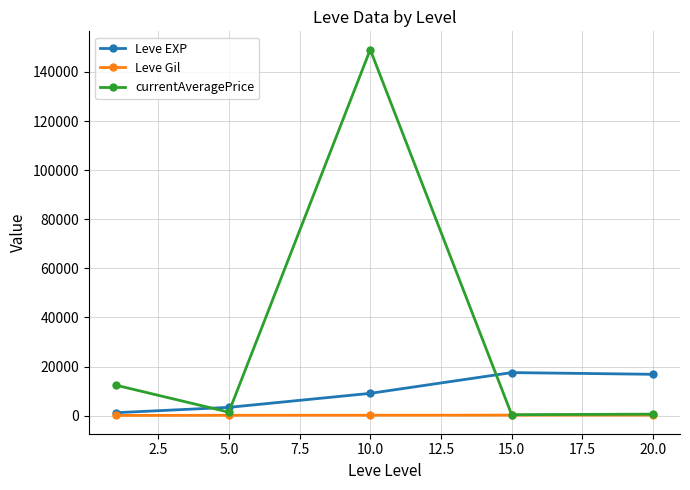

List the series in order of their peak value, lowest first.

Leve Gil, Leve EXP, currentAveragePrice